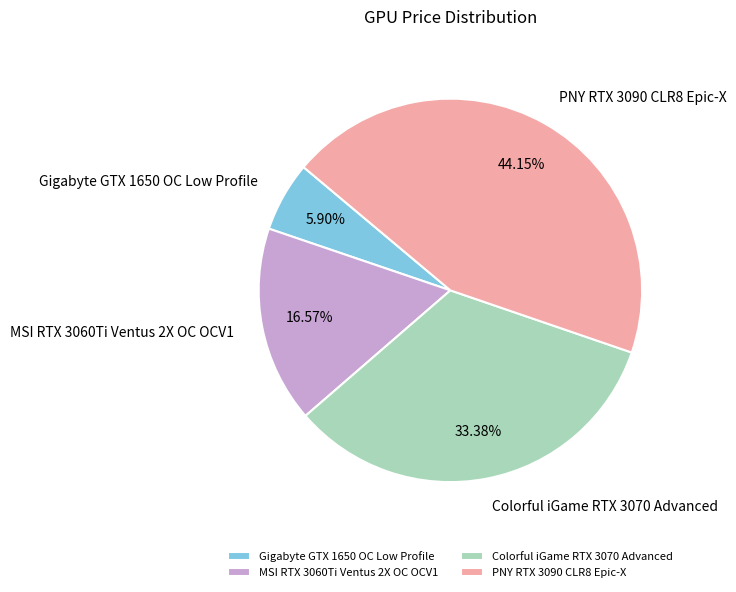

Approximately how many times larger is the value at Gigabyte GTX 1650 OC Low Profile compared to Colorful iGame RTX 3070 Advanced?

0.2